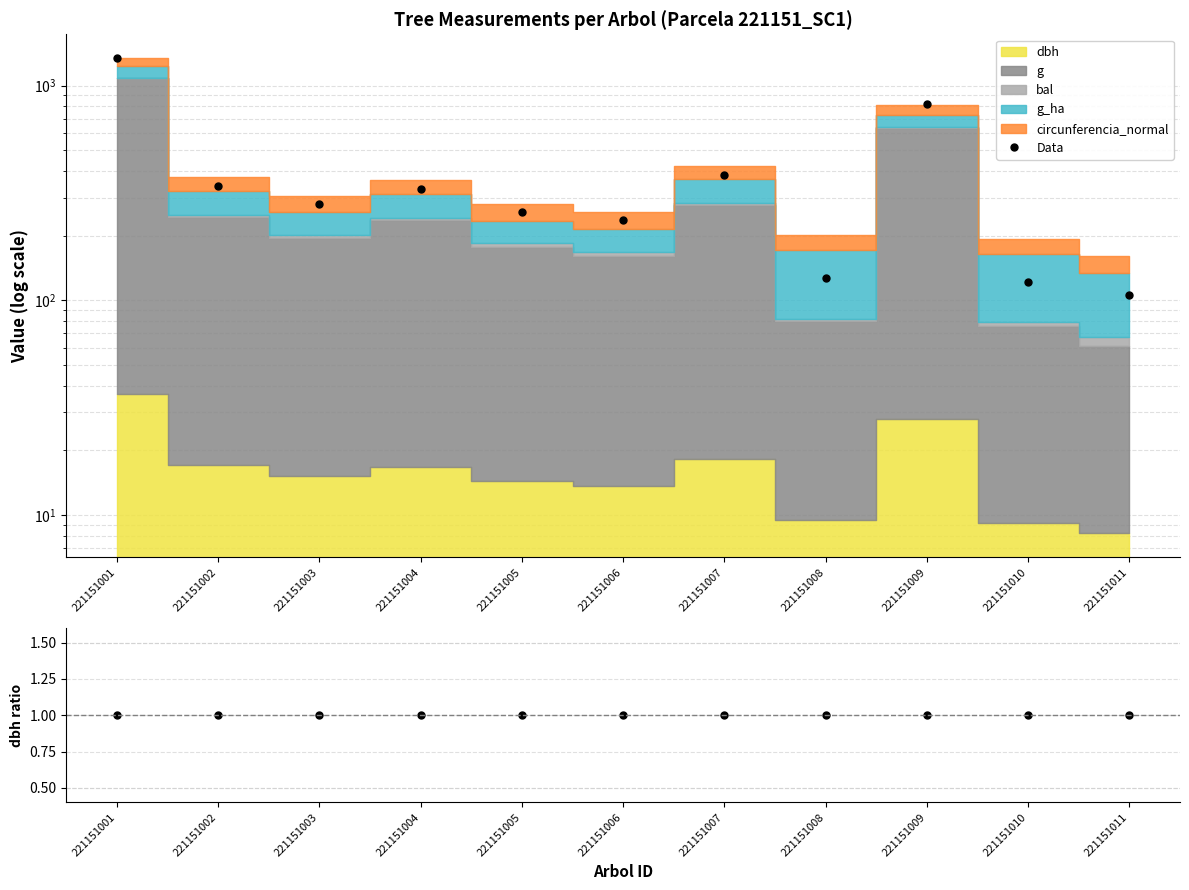

At how many categories does at least one series exceed 1255?

1